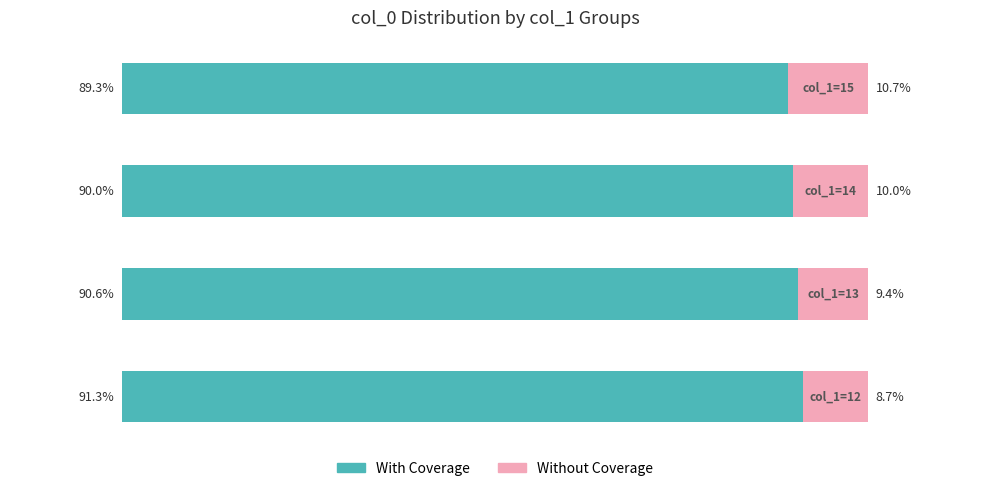

What are all the series names shown in the legend?

With Coverage, Without Coverage